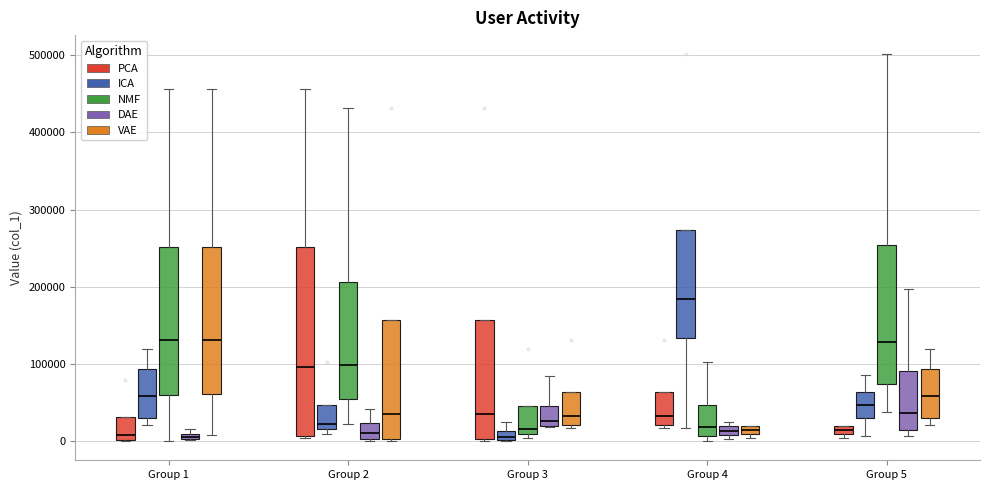

Which box is the tallest, from its lower edge to its upper edge?

Group 2 (PCA)